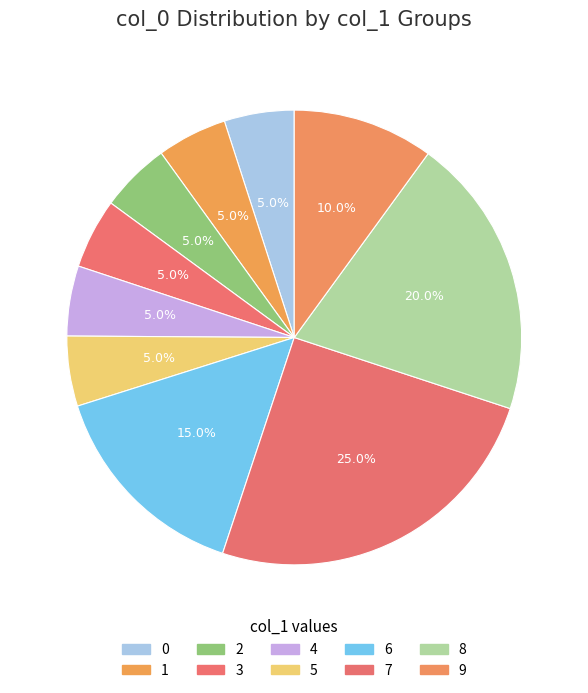

How many segments does this pie chart have?

10